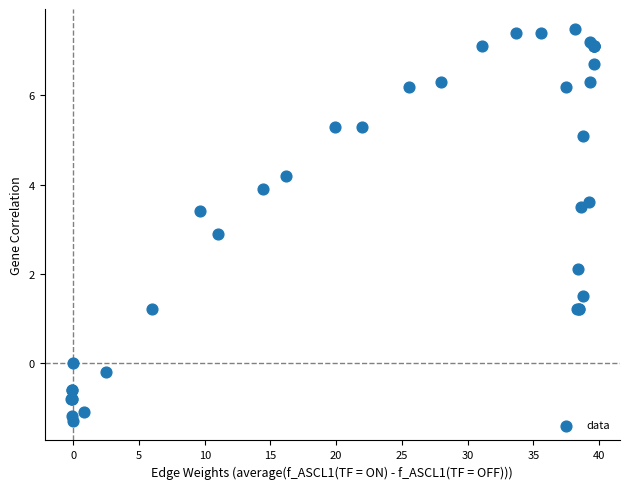

What Y value in the scatter plot is closest to 3?

2.9